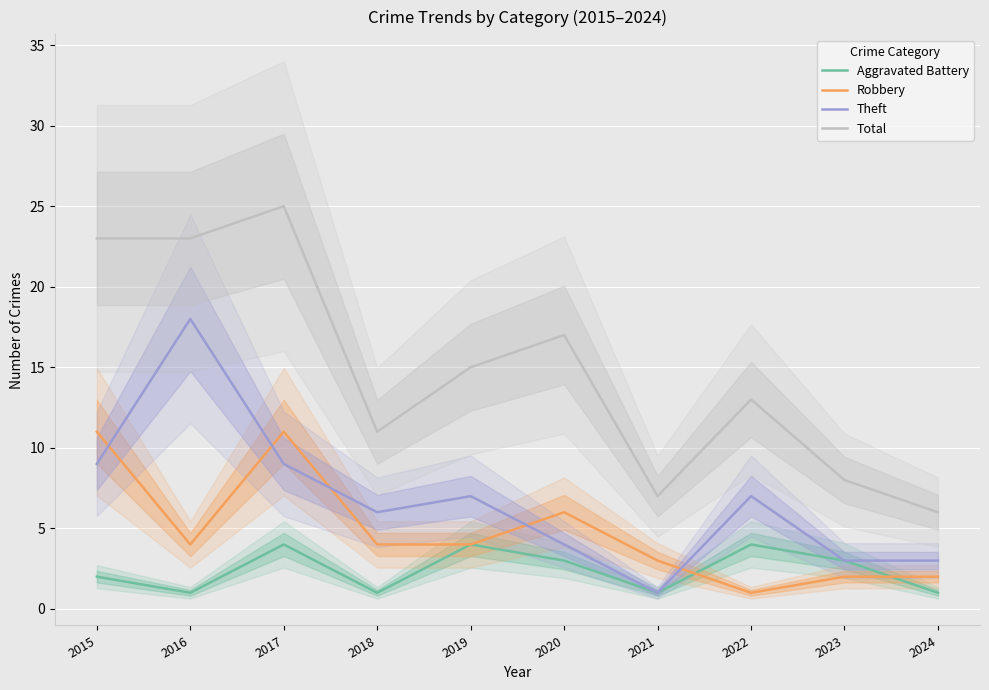

Reading left to right, what are all the values shown in this chart?

Aggravated Battery: 2	1	4	1	4	3	1	4	3	1
Robbery: 11	4	11	4	4	6	3	1	2	2
Theft: 9	18	9	6	7	4	1	7	3	3
Total: 23	23	25	11	15	17	7	13	8	6